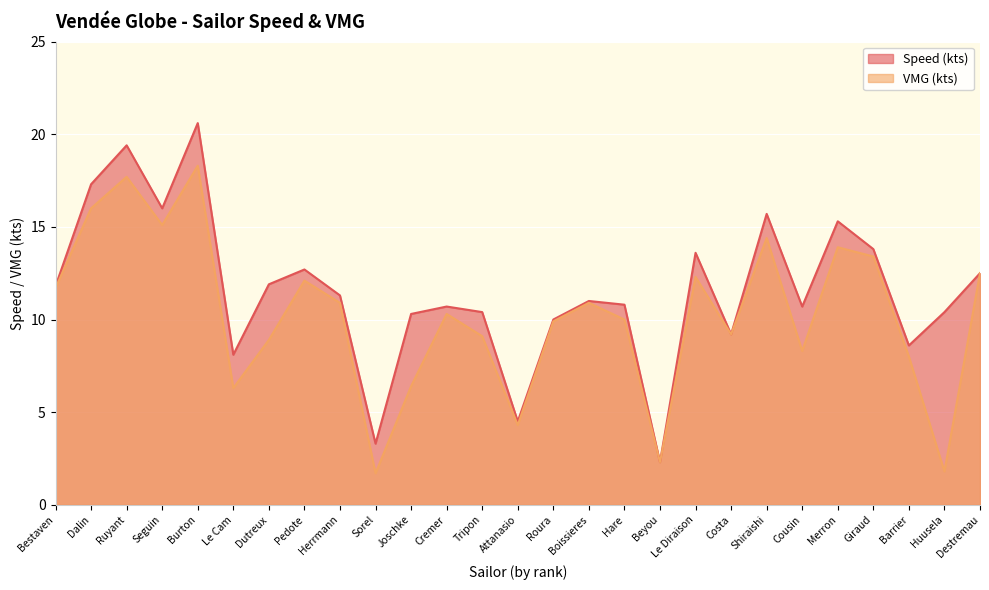

True or false: Speed (kts) and VMG (kts) cross at least once.

False